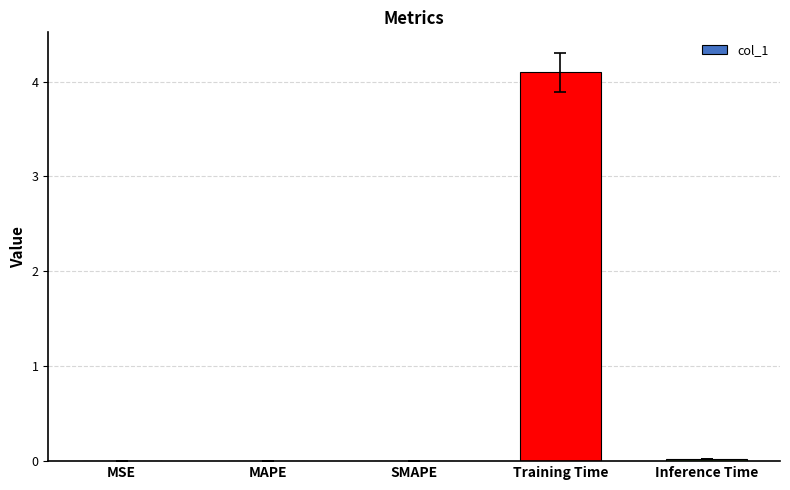

What is the sum of all values?

4.1